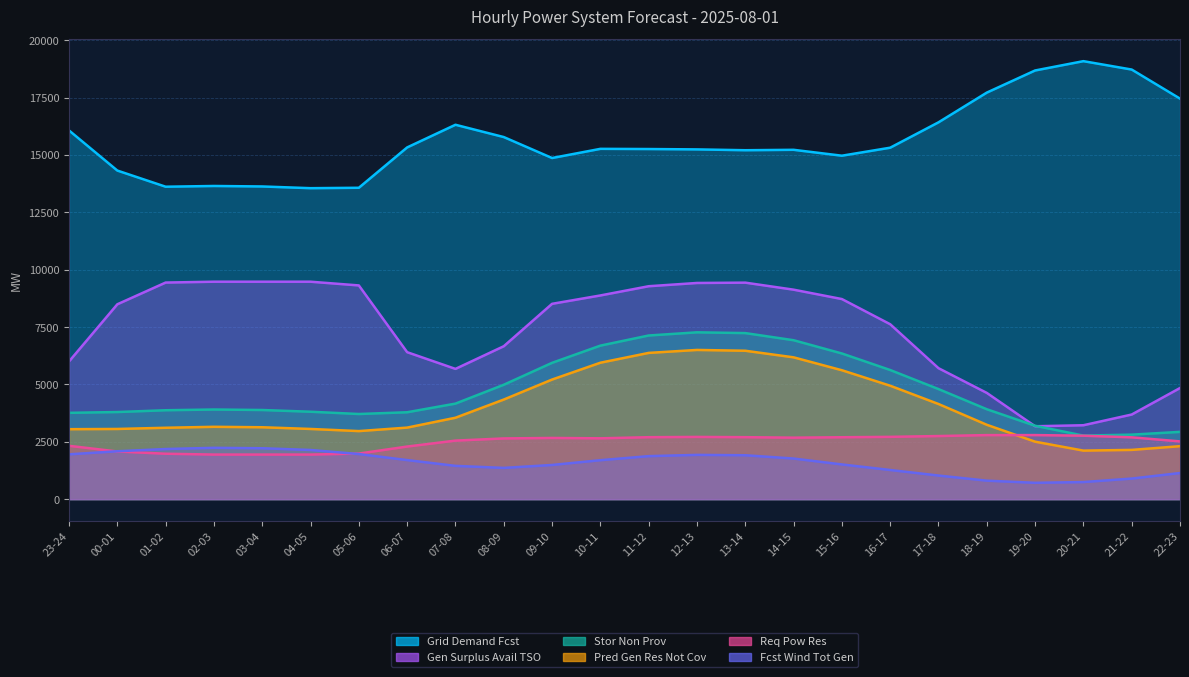

What is the sum of all fcst_wi_tot_gen values?

38075